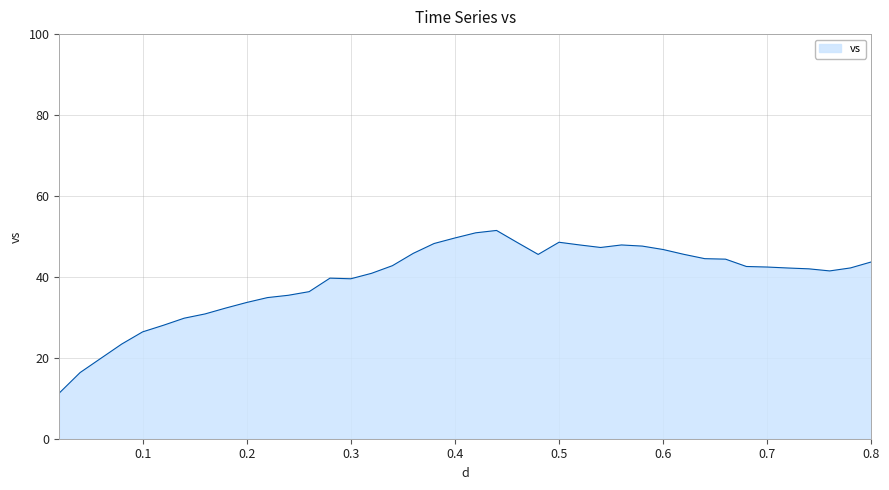

What is the difference between the maximum and minimum values?

40.2